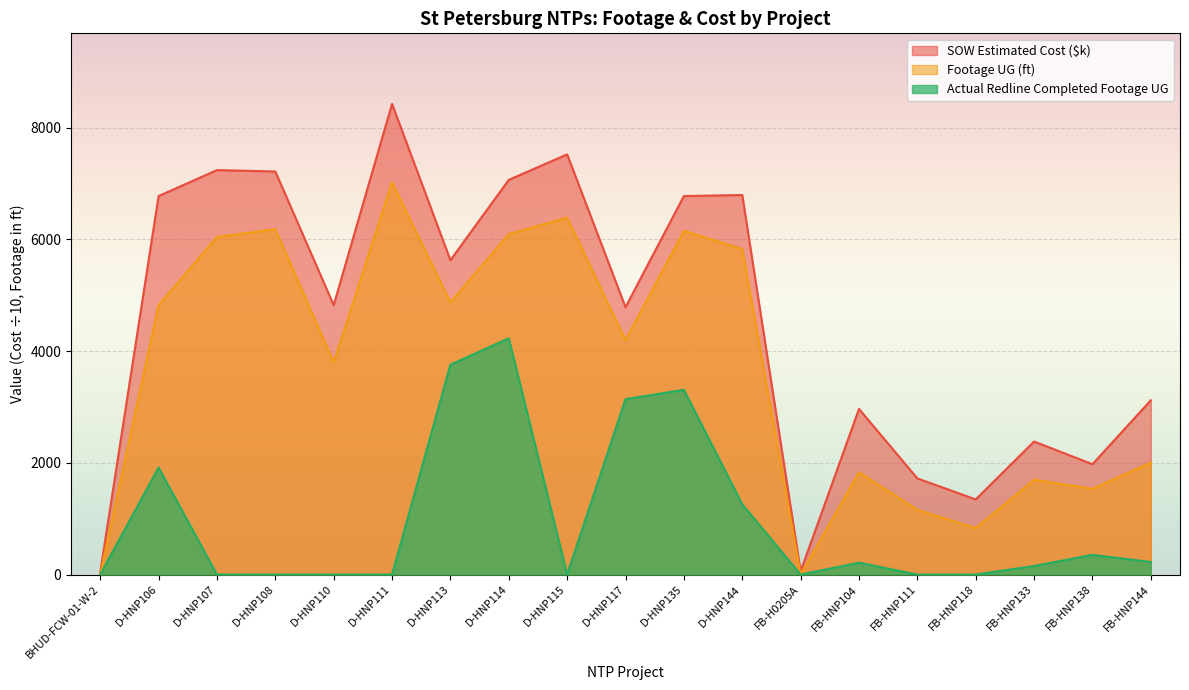

Which series has the largest total across all categories?

SOW Estimated Cost ($k)